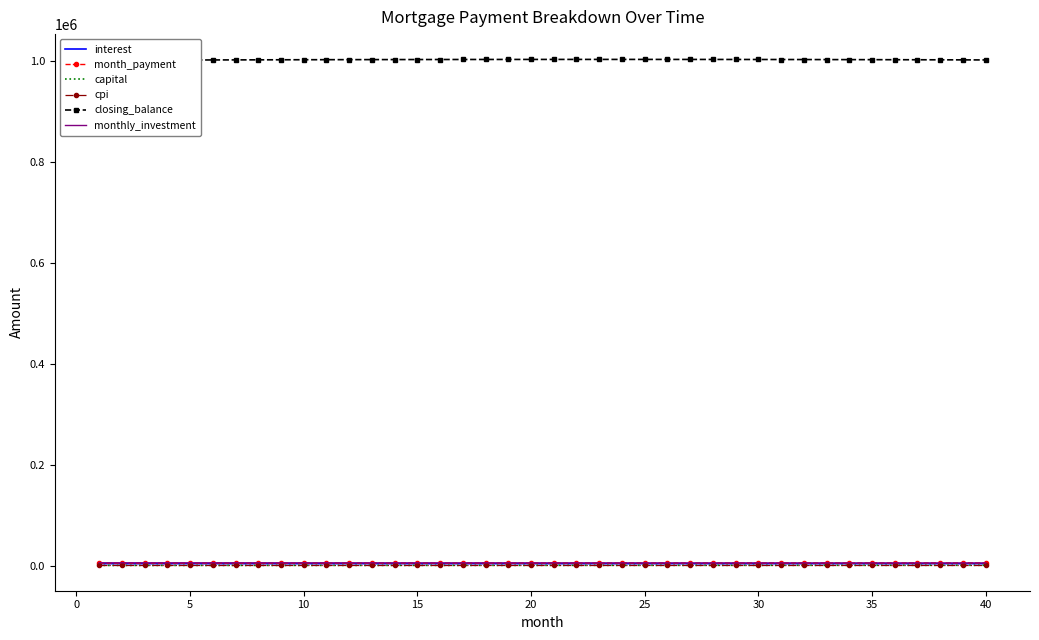

True or false: month_payment and interest cross at least once.

False